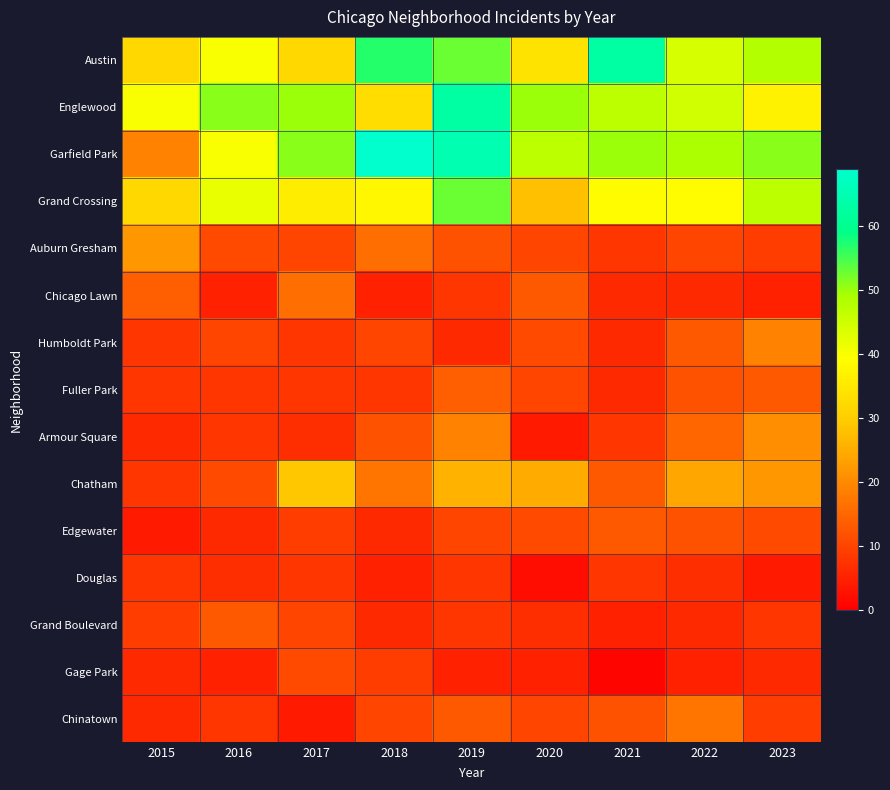

Rank the series by their maximum value, from highest to lowest.

Garfield Park, Austin, Englewood, Grand Crossing, Chatham, Auburn Gresham, Armour Square, Humboldt Park, Chinatown, Chicago Lawn, Fuller Park, Edgewater, Grand Boulevard, Gage Park, Douglas